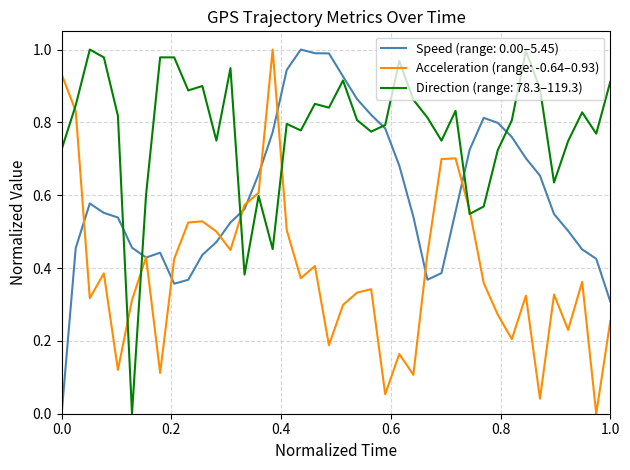

Which series has the largest total across all categories?

Direction (range: 78.3–119.3)